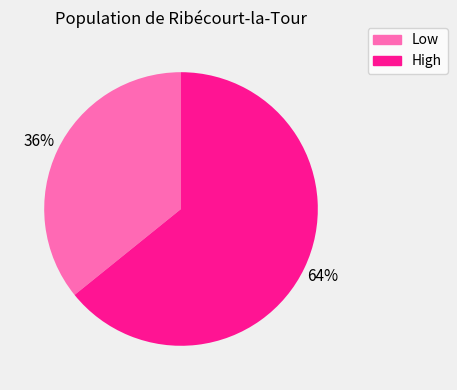

Which has a higher value, High or Low?

High